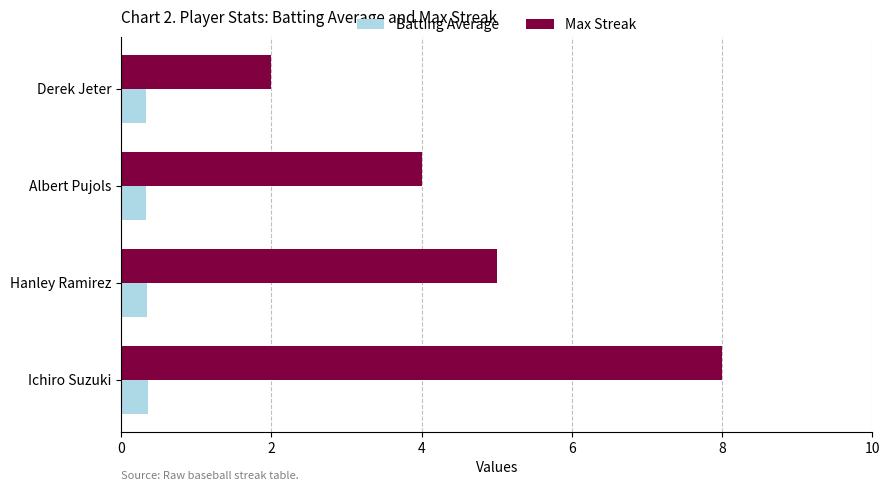

How many series are shown in this chart?

2